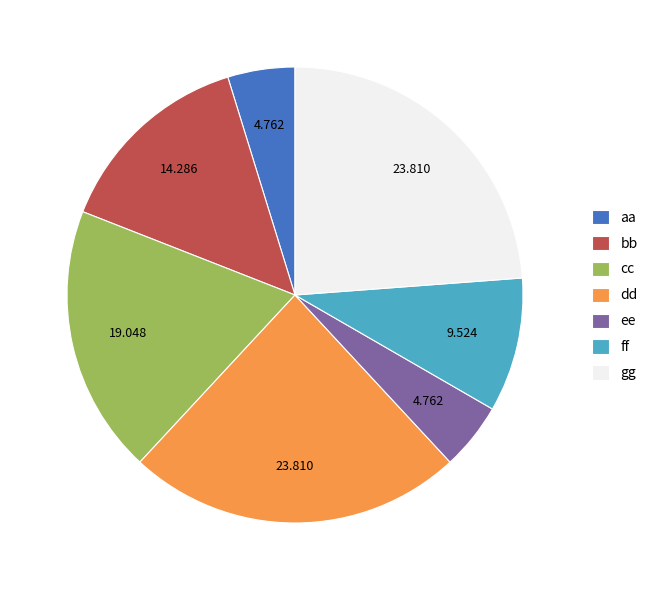

Is the sum of ee and gg greater than half?

No